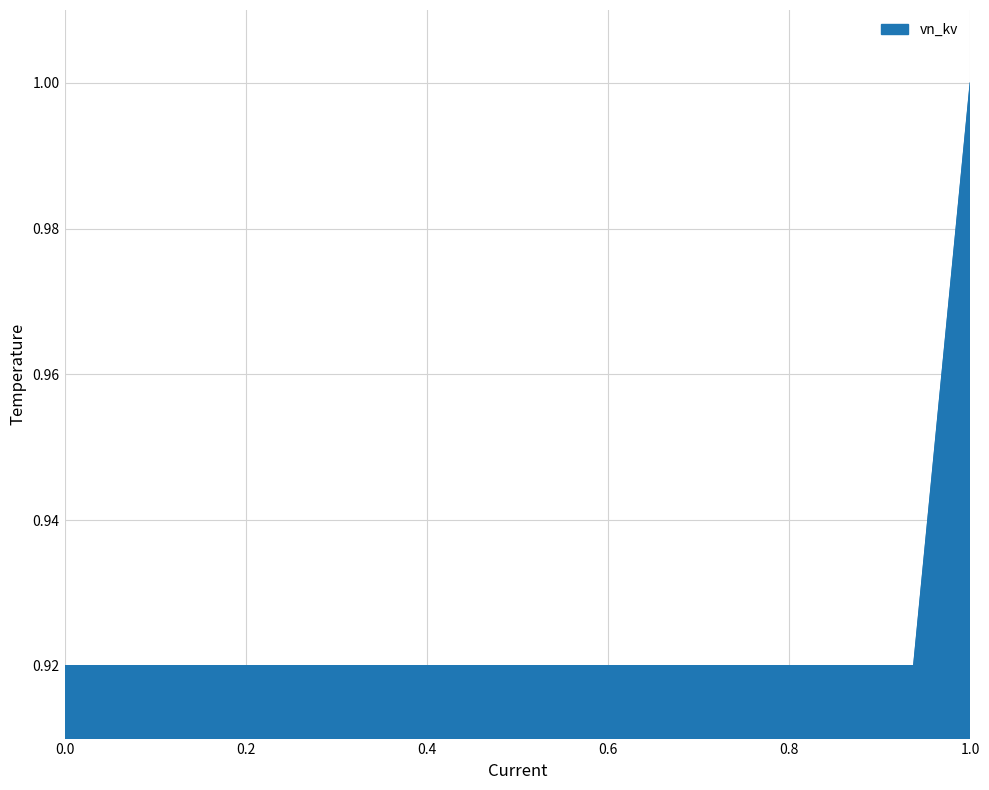

What is the greatest value displayed?

1.0